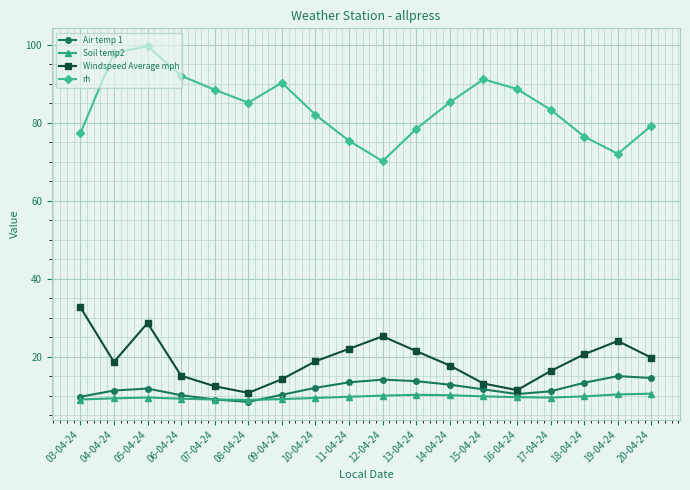

What position from the right is 19-04-24?

2